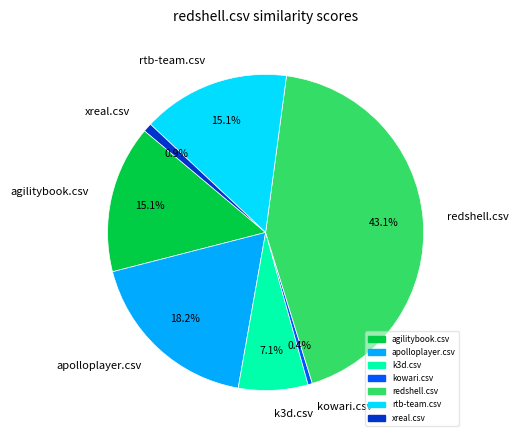

Between k3d.csv and xreal.csv, which is larger?

k3d.csv